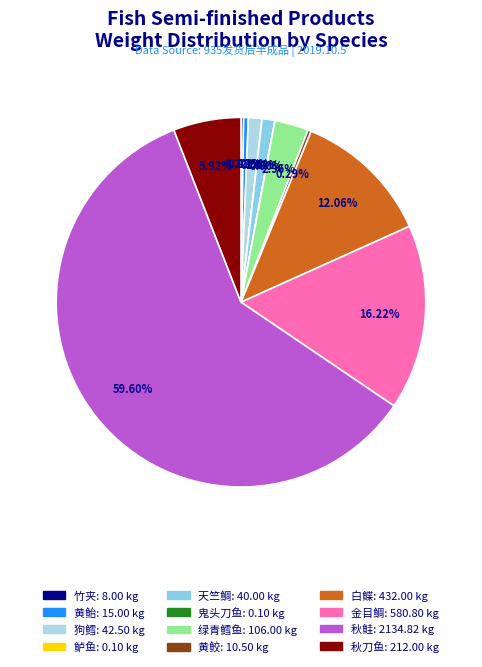

What portion of the pie excludes 黄鲛?

99.7%